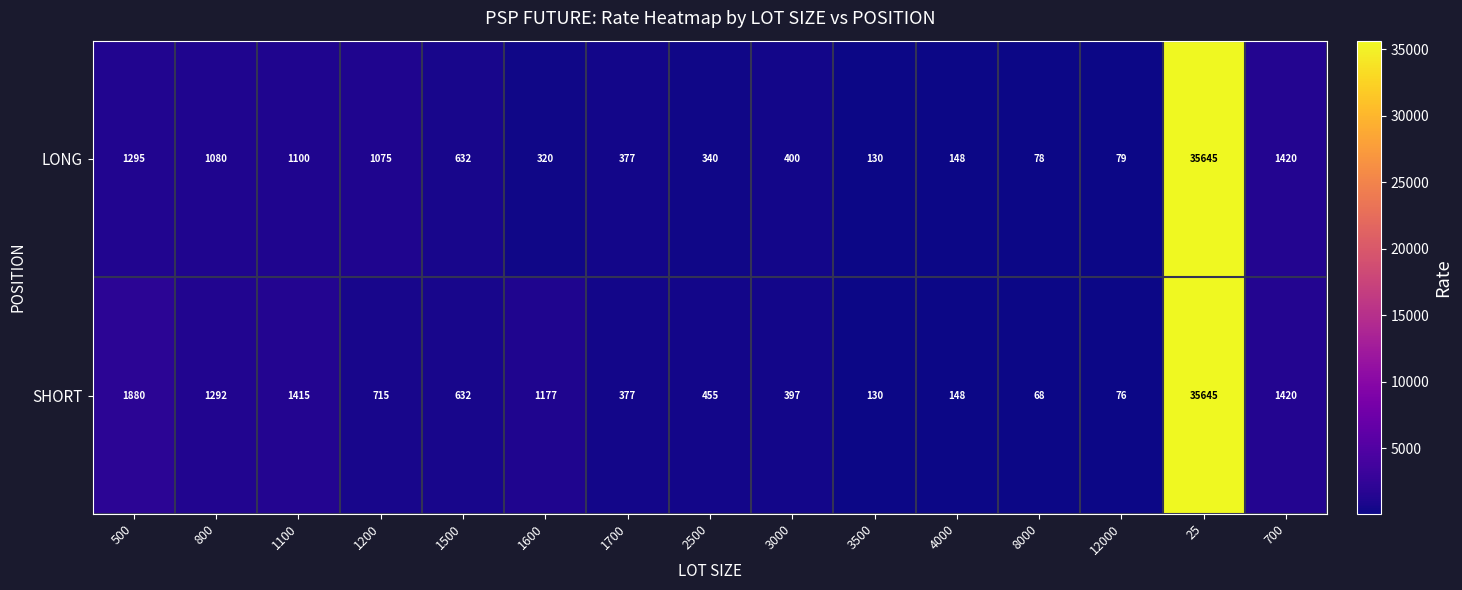

The value of LONG at 1100 is 1100. True or false?

True